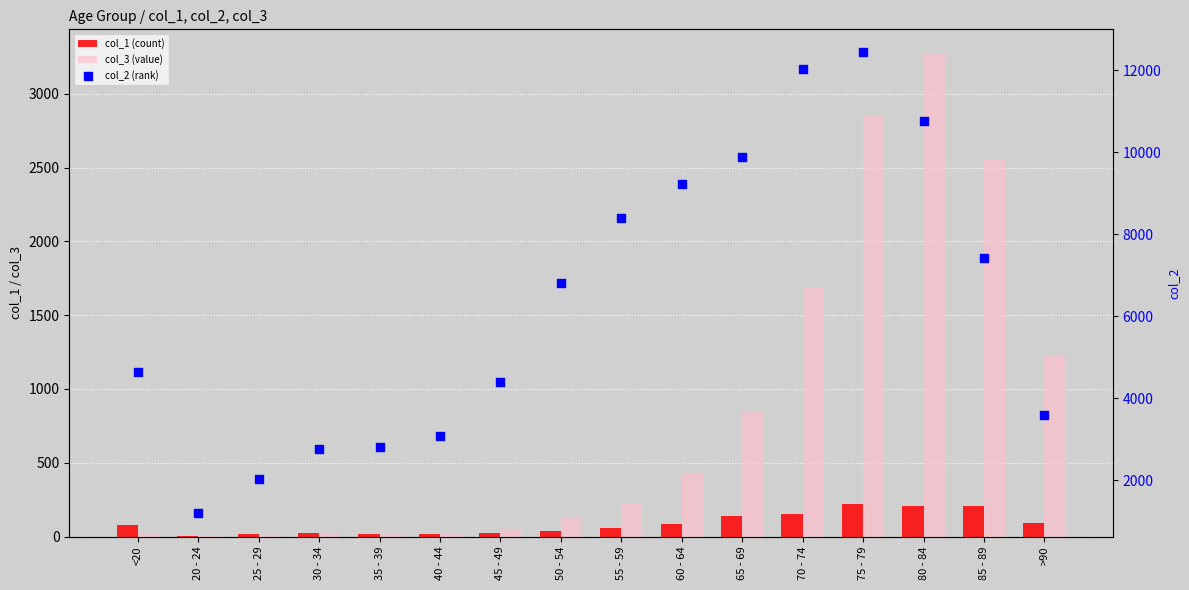

At which category is the sum across all series the highest?

75 - 79